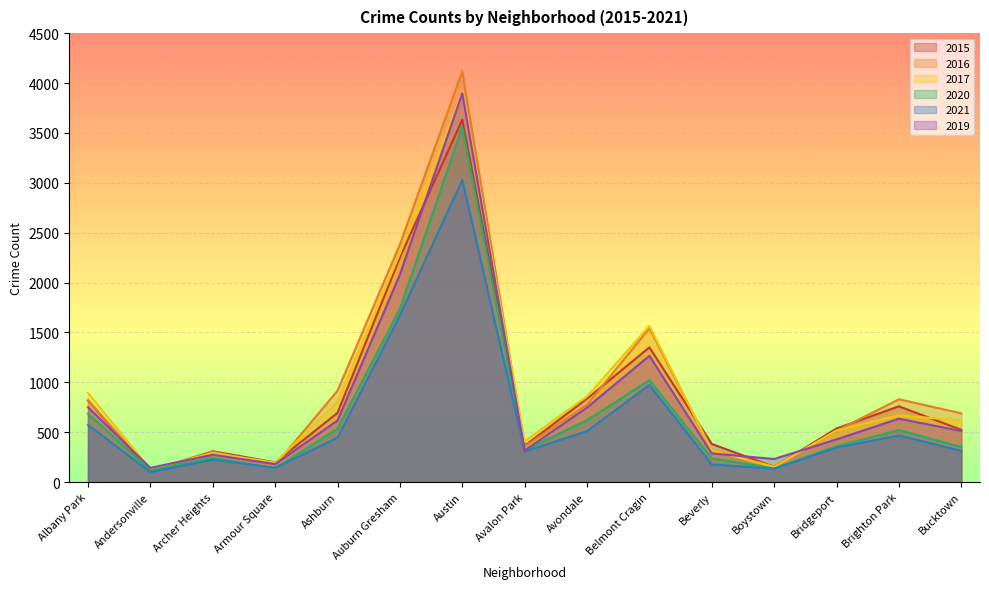

How many data points does each series have?

15